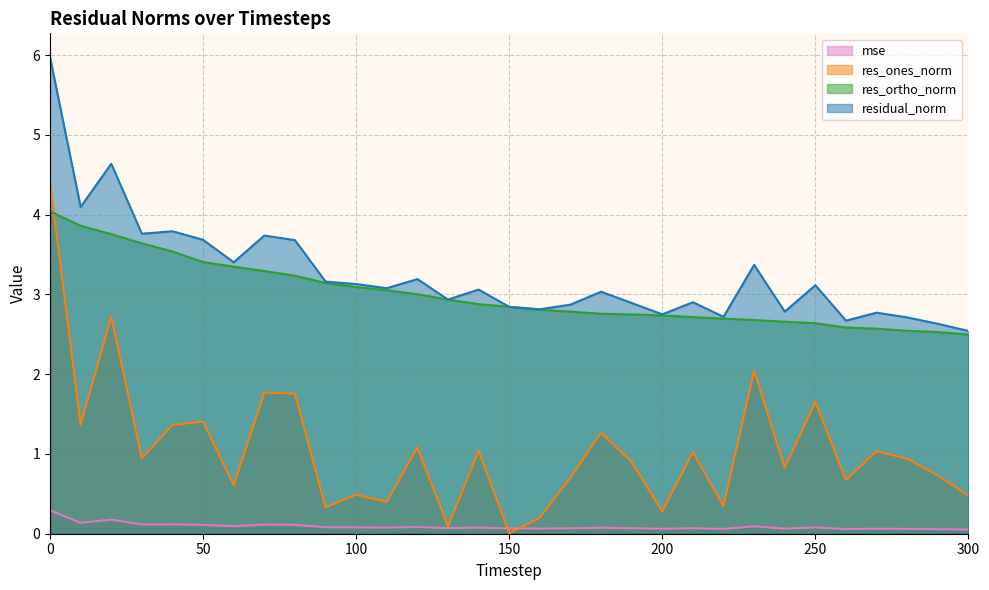

Reading right to left, what are all the values shown in this chart?

mse: 300=0.1	290=0.1	280=0.1	270=0.1	260=0.1	250=0.1	240=0.1	230=0.1	220=0.1	210=0.1	200=0.1	190=0.1	180=0.1	170=0.1	160=0.1	150=0.1	140=0.1	130=0.1	120=0.1	110=0.1	100=0.1	90=0.1	80=0.1	70=0.1	60=0.1	50=0.1	40=0.1	30=0.1	20=0.2	10=0.1	0=0.3
res_ones_norm: 300=0.5	290=0.7	280=0.9	270=1.0	260=0.7	250=1.7	240=0.8	230=2.0	220=0.4	210=1.0	200=0.3	190=0.9	180=1.3	170=0.7	160=0.2	150=0.0	140=1.0	130=0.1	120=1.1	110=0.4	100=0.5	90=0.3	80=1.8	70=1.8	60=0.6	50=1.4	40=1.4	30=0.9	20=2.7	10=1.4	0=4.4
res_ortho_norm: 300=2.5	290=2.5	280=2.5	270=2.6	260=2.6	250=2.6	240=2.7	230=2.7	220=2.7	210=2.7	200=2.7	190=2.7	180=2.8	170=2.8	160=2.8	150=2.8	140=2.9	130=2.9	120=3.0	110=3.1	100=3.1	90=3.1	80=3.2	70=3.3	60=3.3	50=3.4	40=3.5	30=3.6	20=3.8	10=3.9	0=4.0
residual_norm: 300=2.5	290=2.6	280=2.7	270=2.8	260=2.7	250=3.1	240=2.8	230=3.4	220=2.7	210=2.9	200=2.8	190=2.9	180=3.0	170=2.9	160=2.8	150=2.8	140=3.1	130=2.9	120=3.2	110=3.1	100=3.1	90=3.2	80=3.7	70=3.7	60=3.4	50=3.7	40=3.8	30=3.8	20=4.6	10=4.1	0=6.0